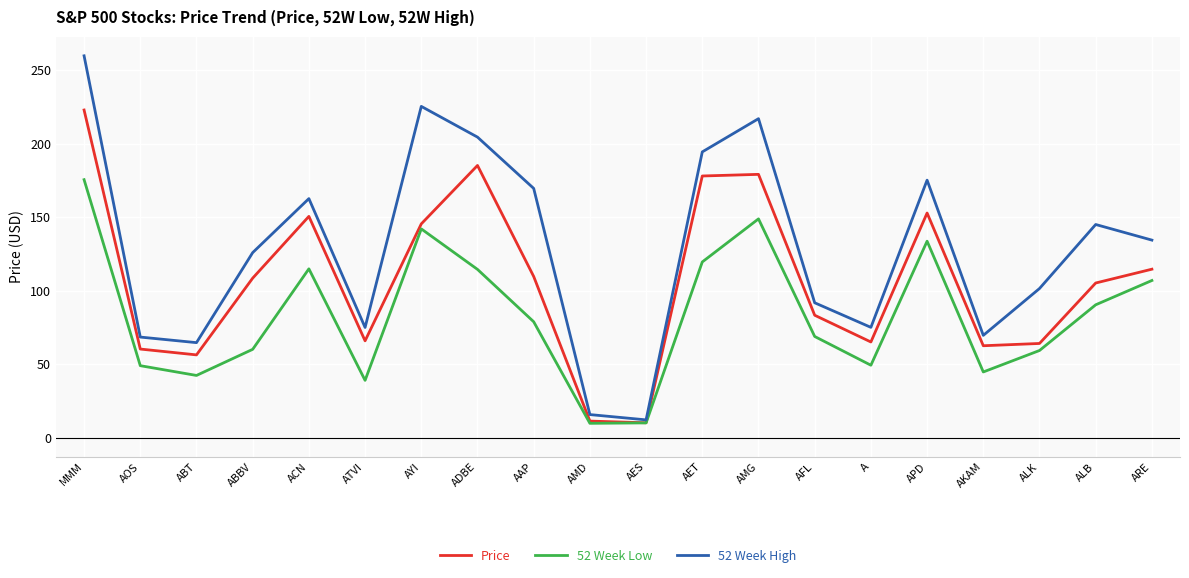

List the series in order of their peak value, lowest first.

52 Week Low, Price, 52 Week High